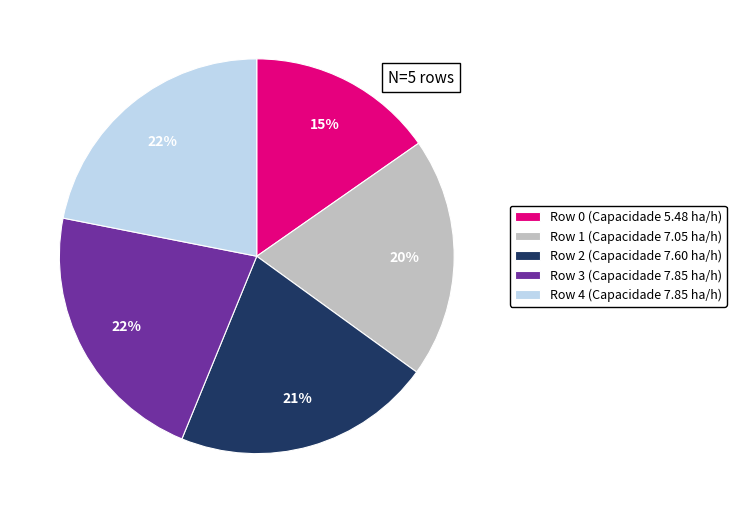

Is the sum of Row 2 (Capacidade 7.60 ha/h) and Row 3 (Capacidade 7.85 ha/h) greater than half?

No